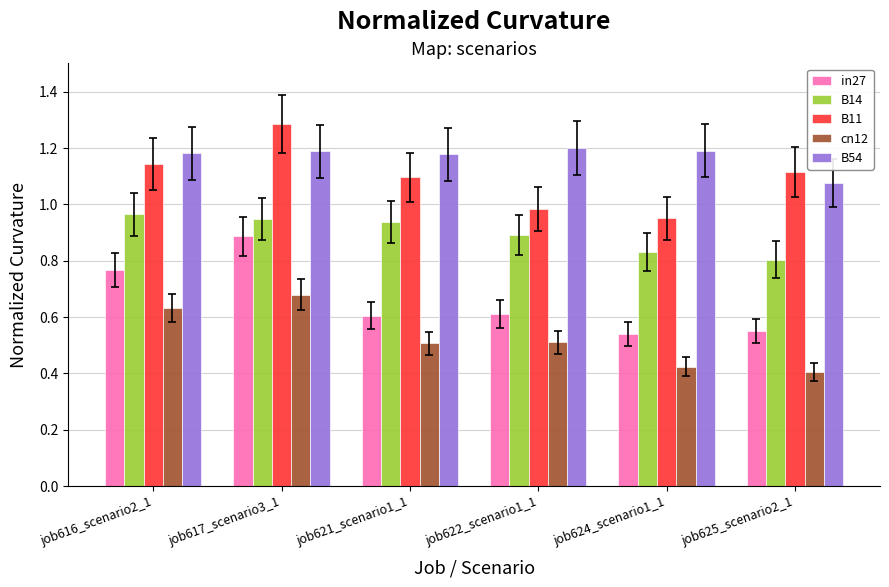

Are the bars grouped side by side (vs. stacked)?

Yes